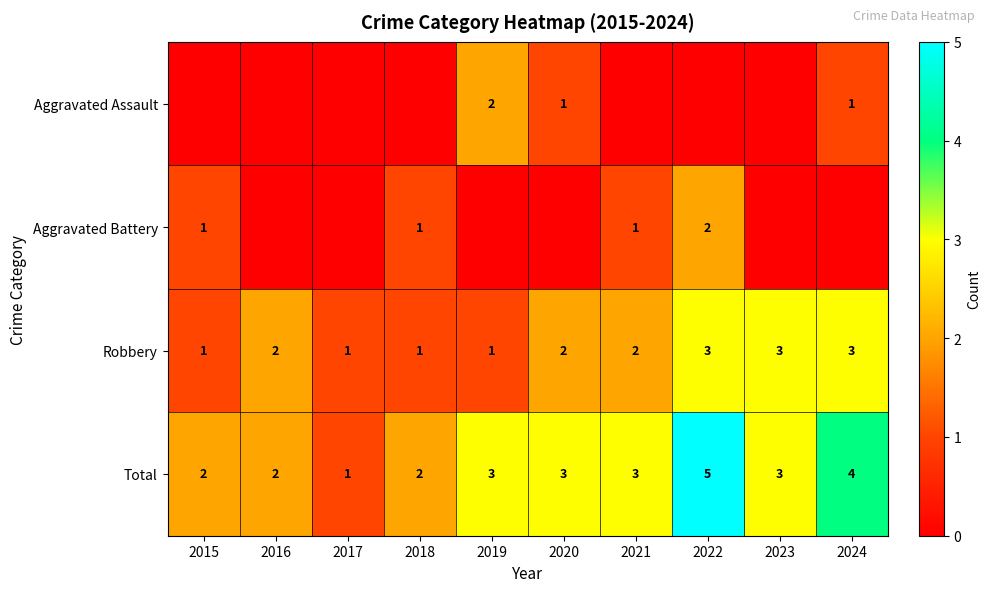

At how many categories does at least one series exceed 1?

9